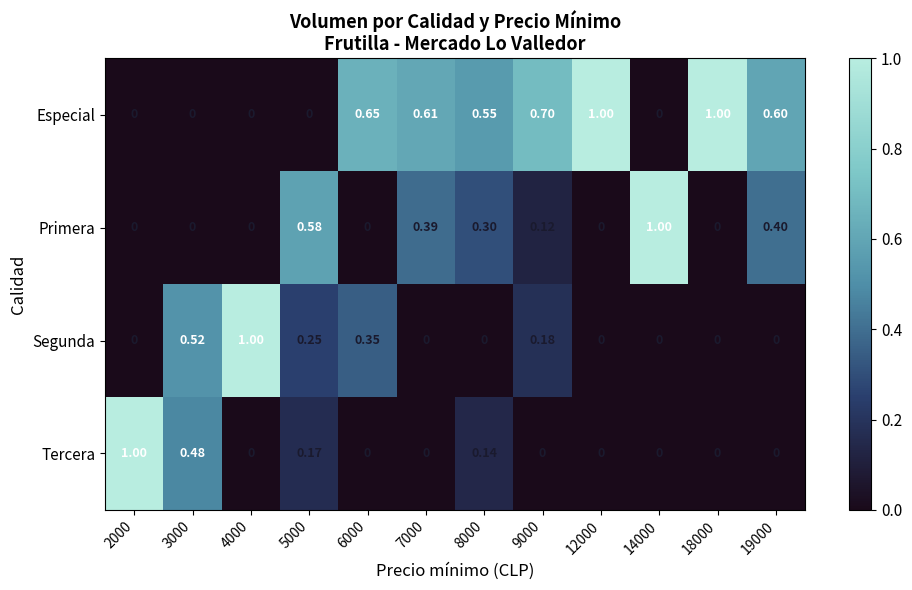

Between 3000 and 19000, which series saw the biggest shift?

Especial